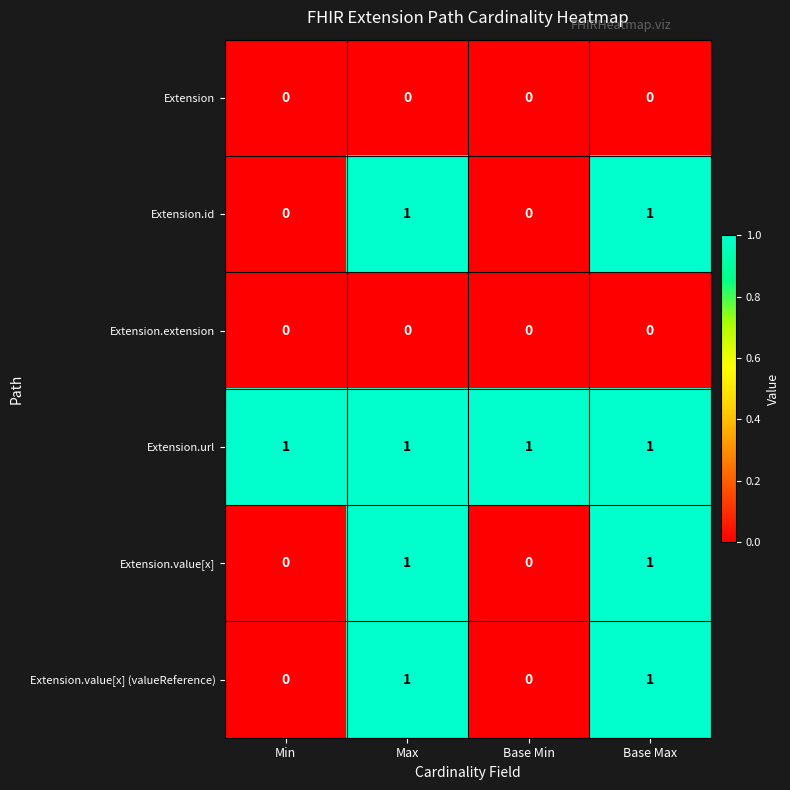

How many Extension.value[x] values are between 0 and 1?

4